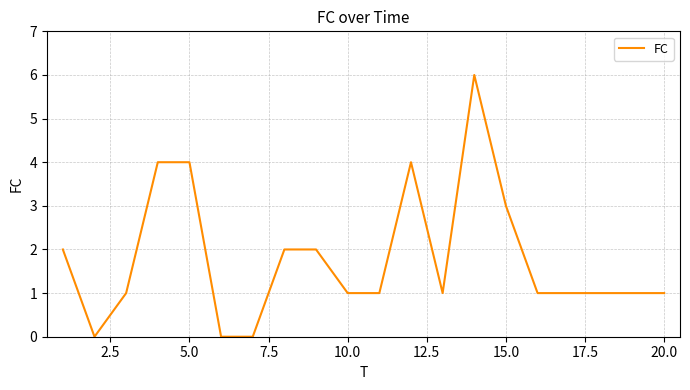

What is the maximum value shown in the chart?

6